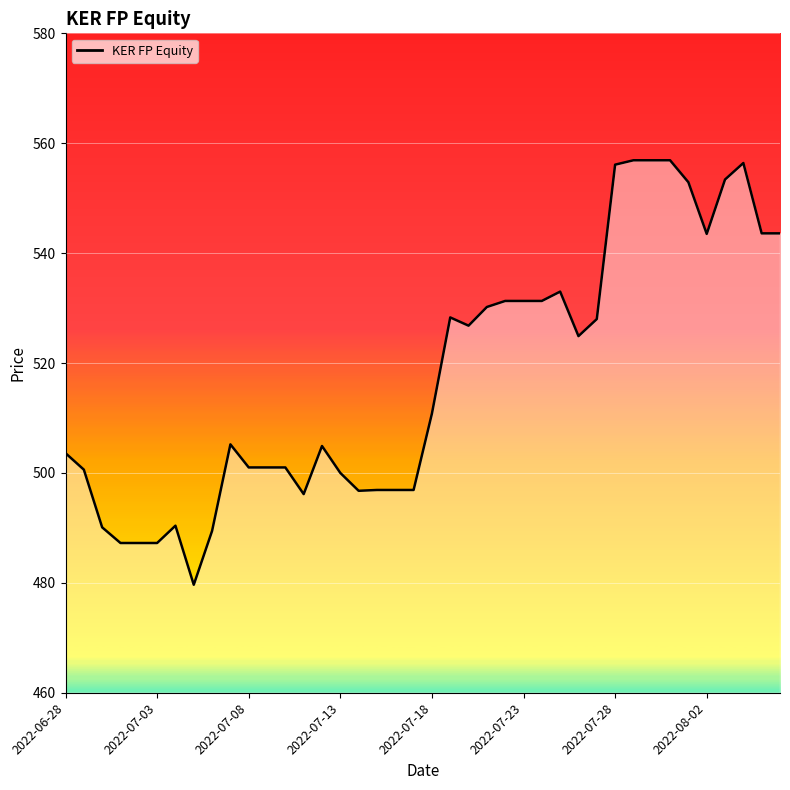

True or false: there are more than 2 points higher than both neighbors.

True